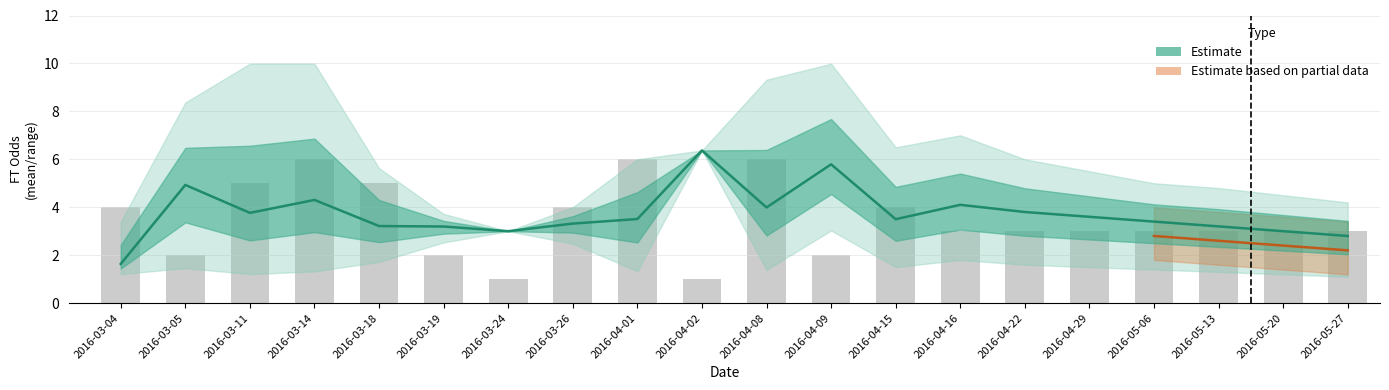

At 2016-04-09, list the series in order from smallest to largest.

Match count, FT Odds H (mean)